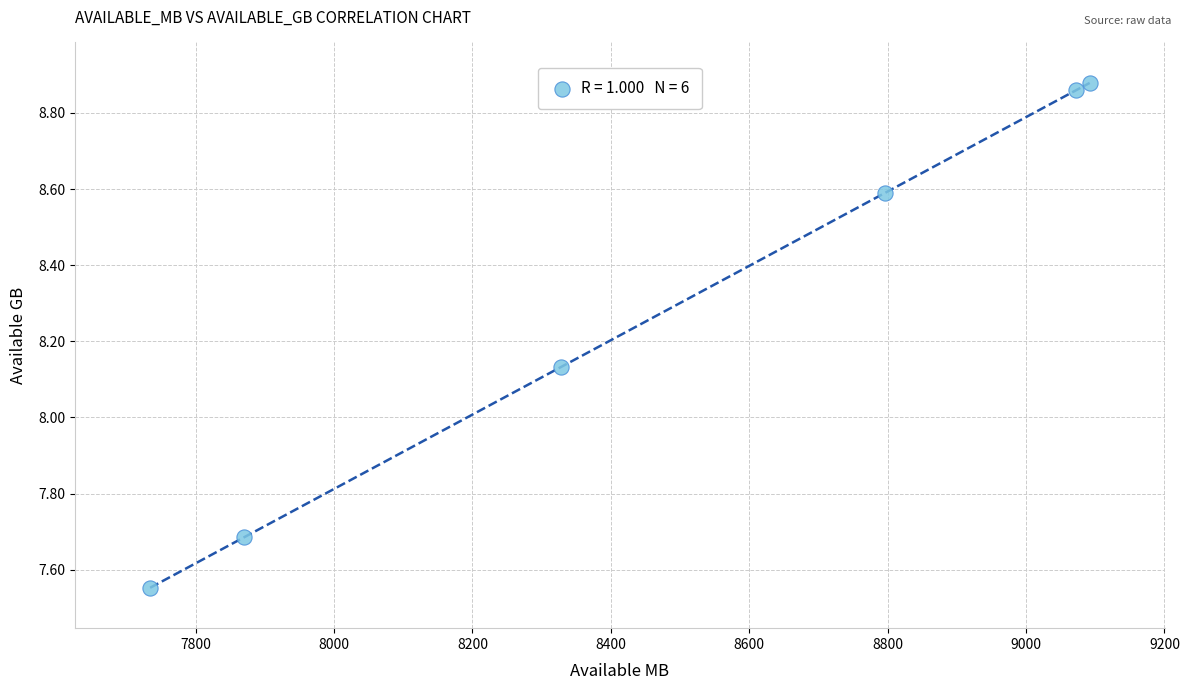

What is the range of X values (max minus min)?

1357.7